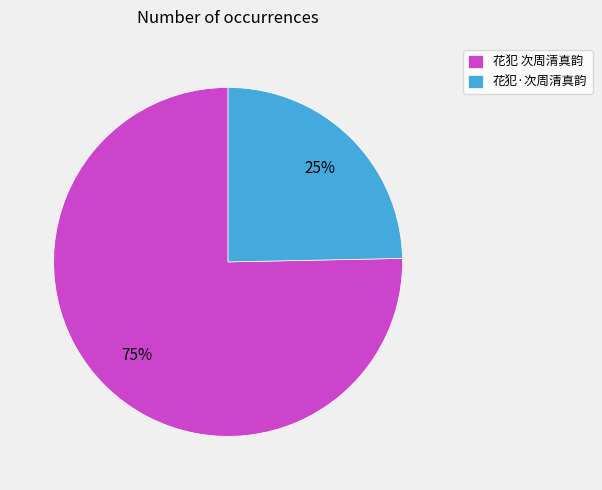

What is the largest slice in the pie chart?

花犯 次周清真韵